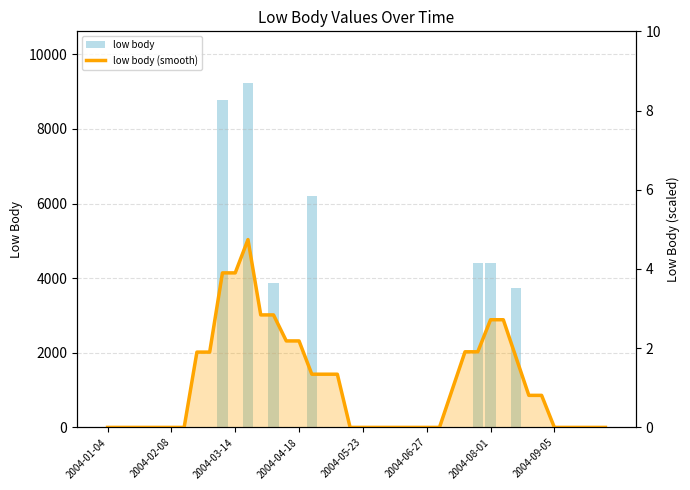

Between 2004-08-01 and 23, which series saw the biggest shift?

low body